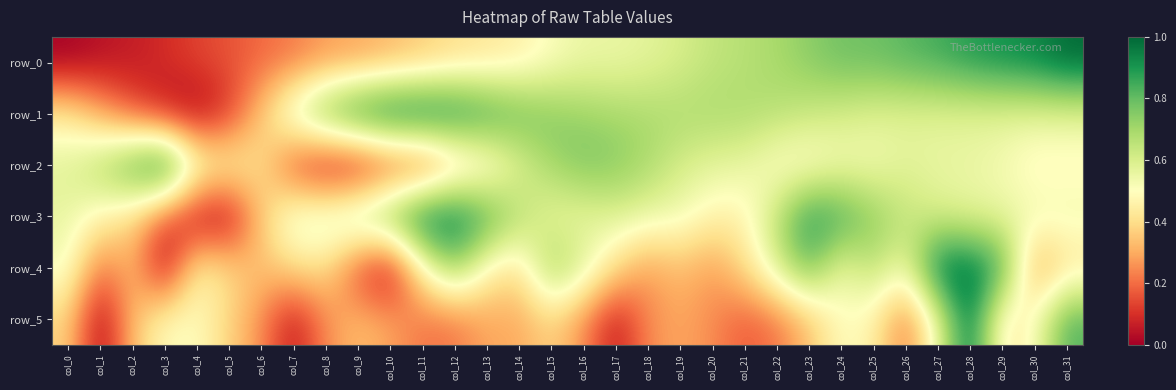

Count the number of data series in this chart.

6